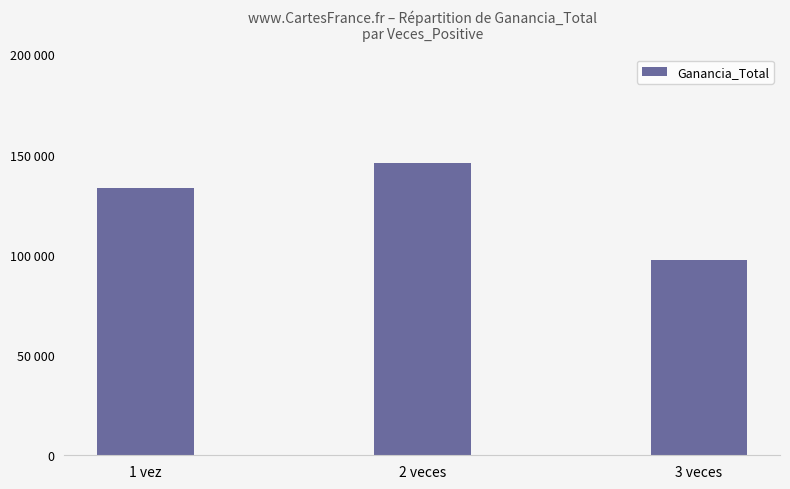

Does the chart contain any negative values?

No